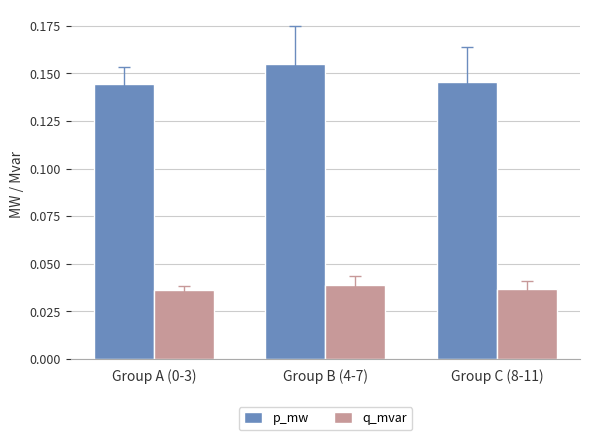

How many categories are shown in the chart?

3